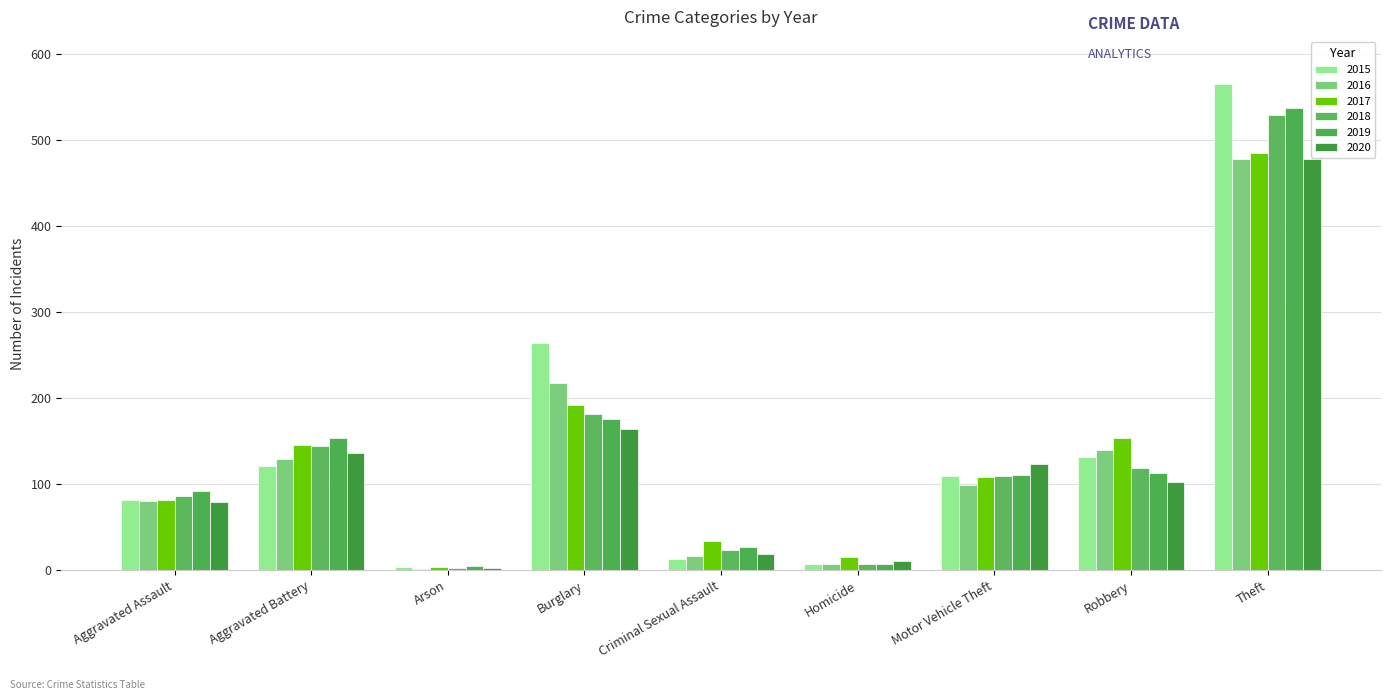

The 2017 series shows 146 at Aggravated Battery. True or false?

True